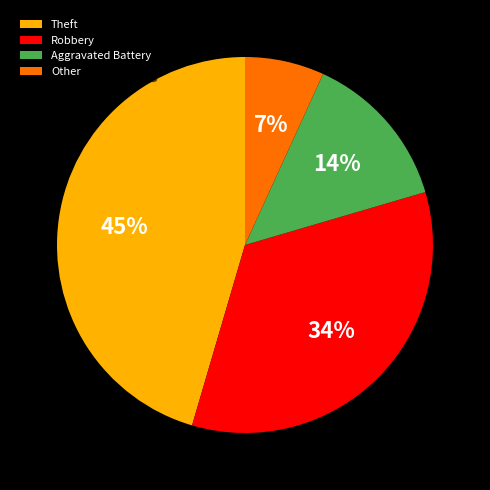

Combined, do Other and Robbery account for over 50%?

No